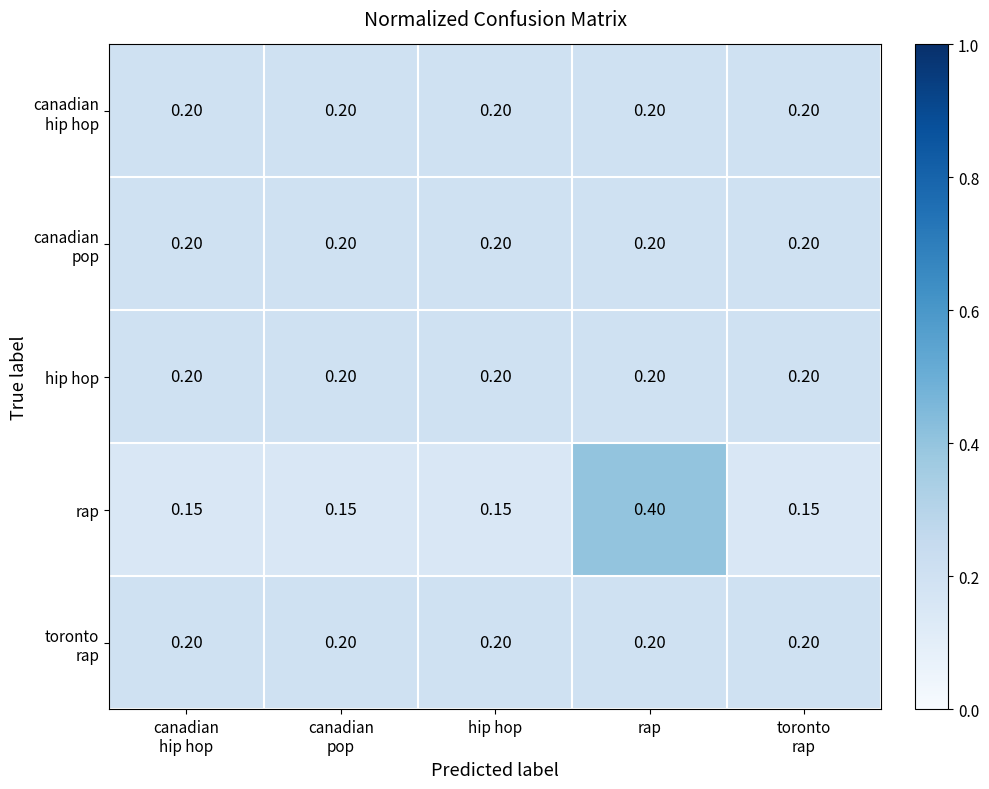

Which label corresponds to the largest value in the chart?

rap